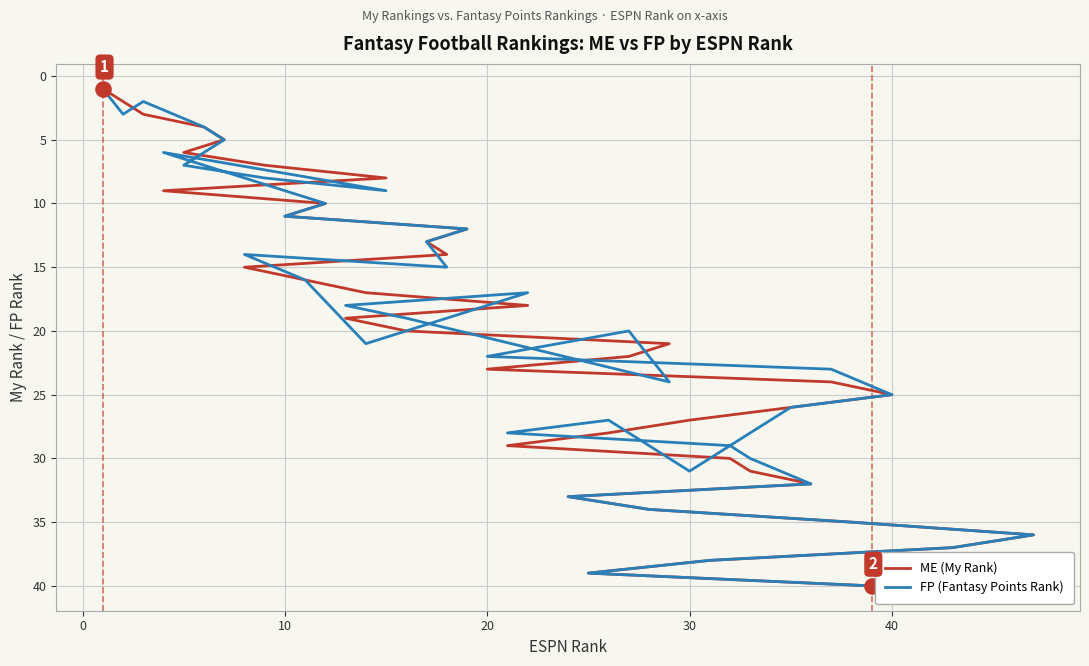

What are all the series names shown in the legend?

ME (My Rank), FP (Fantasy Points Rank)